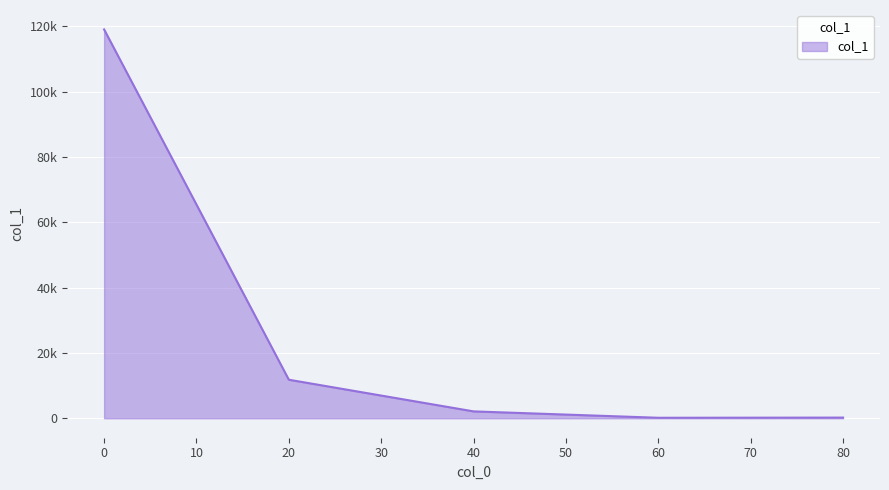

List the labels in order of value, largest first.

0, 20, 40, 80, 60